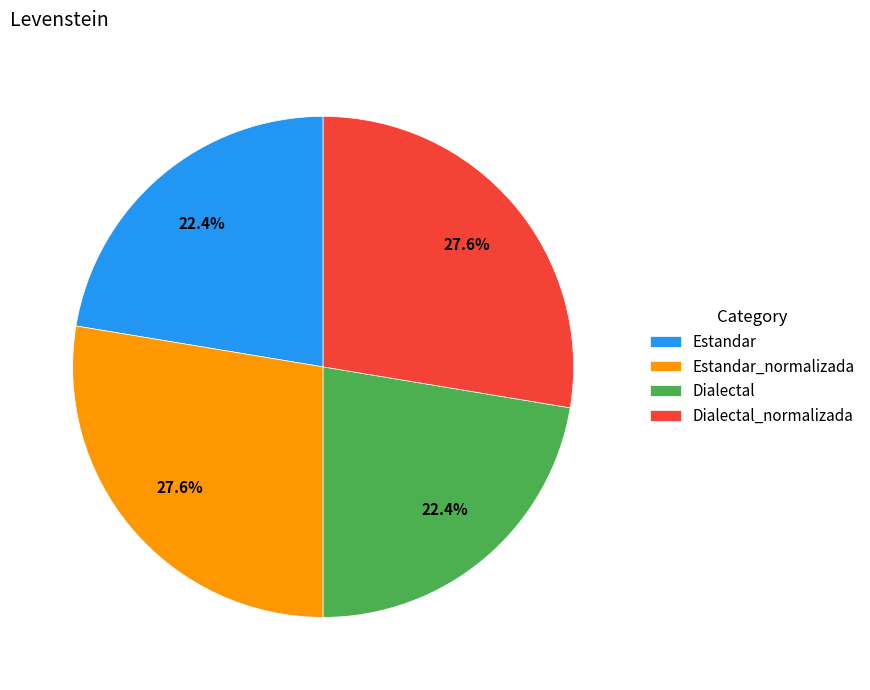

What percentage is NOT represented by Dialectal_normalizada?

72.4%